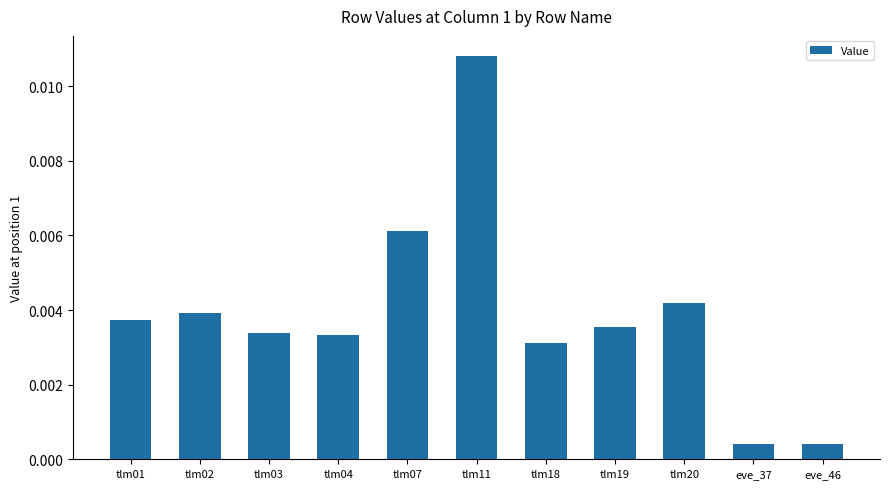

Which has a higher value, tlm02 or tlm20?

tlm20